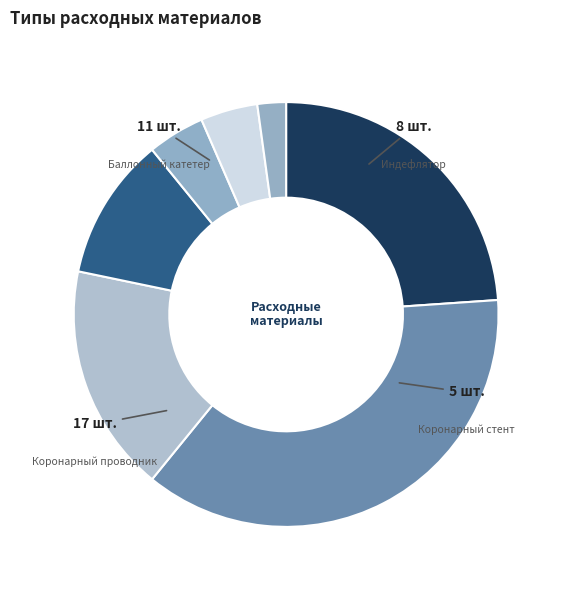

To the nearest percent, what is the difference between the largest and smallest slice percentages?

35%